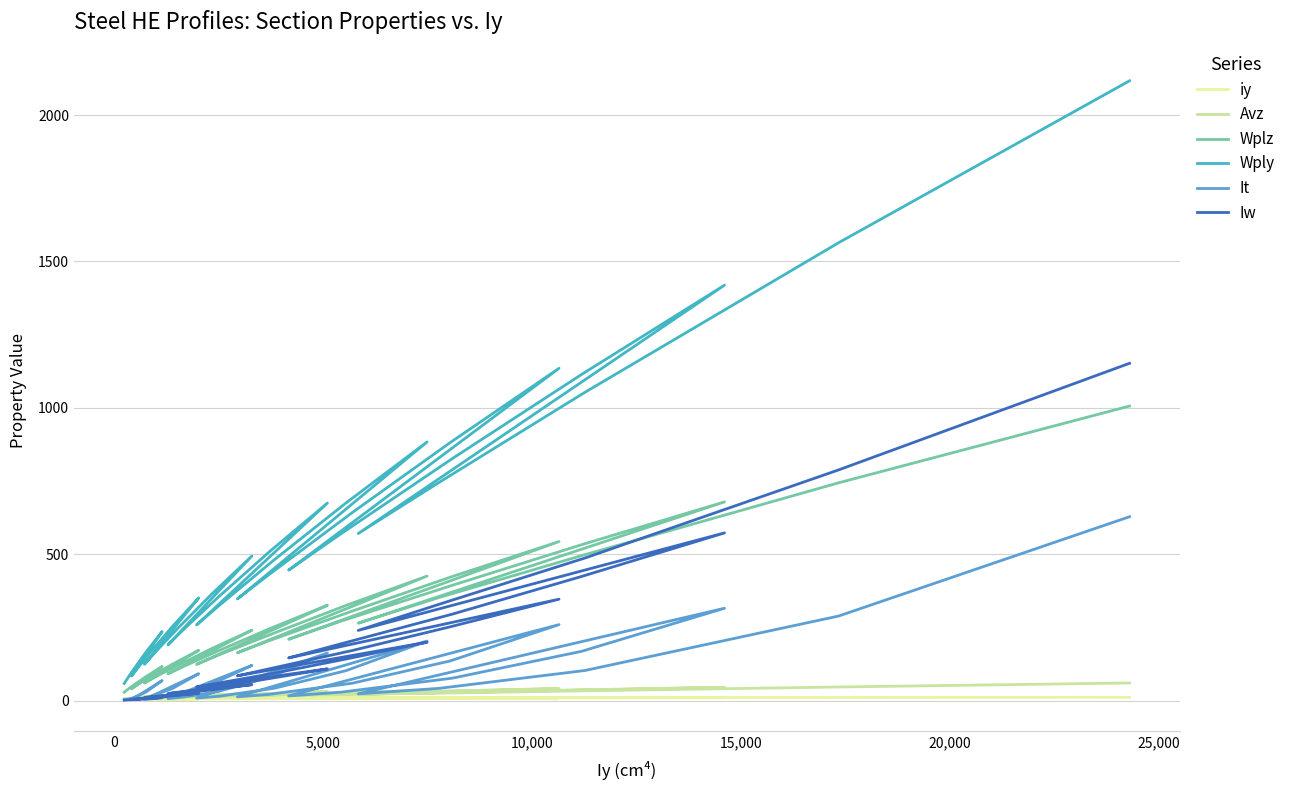

What is the difference between the maximum and second lowest values in the iy series?

7.0